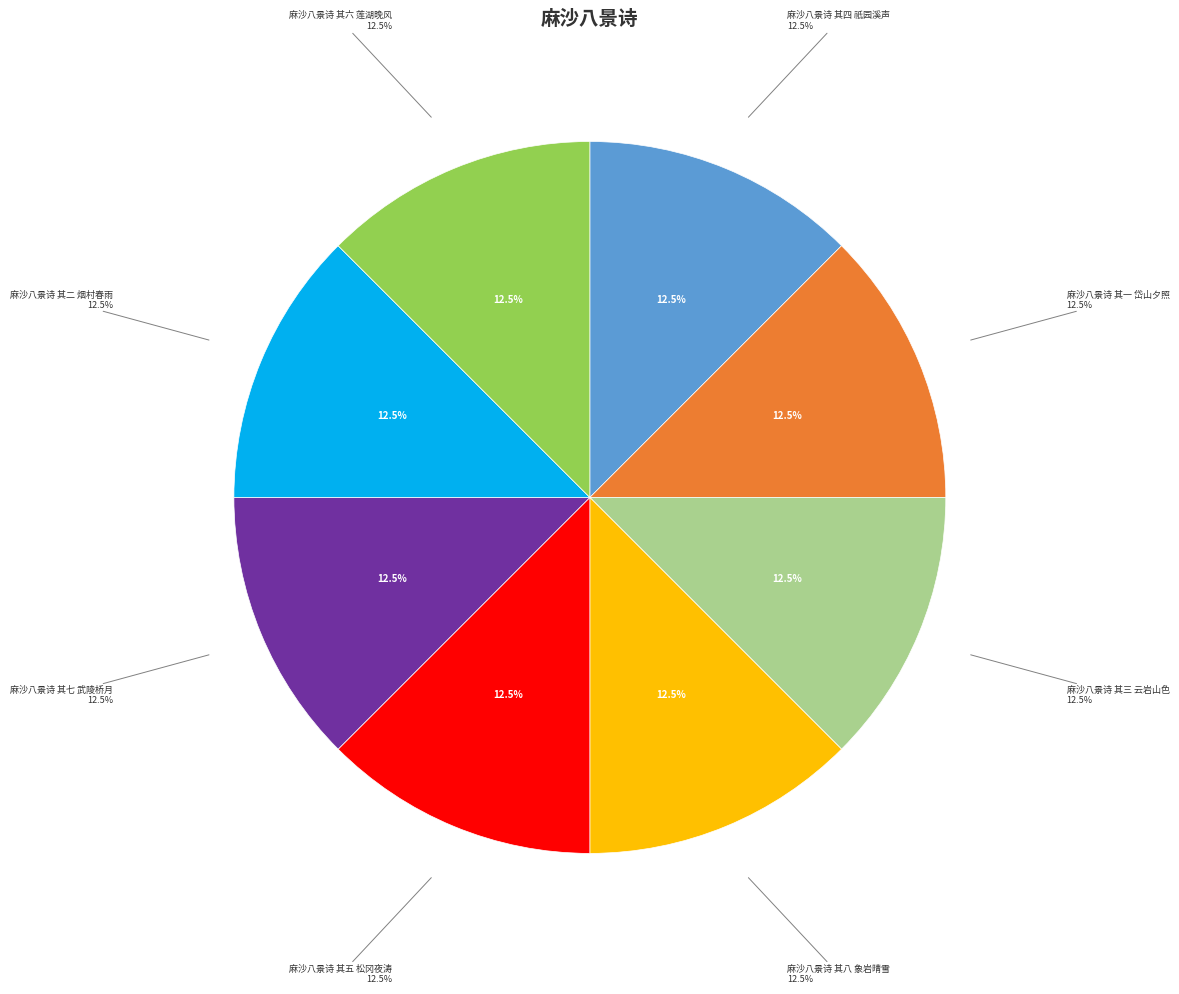

Combined, do 麻沙八景诗 其四 祇园溪声 and 麻沙八景诗 其五 松冈夜涛 account for over 50%?

No